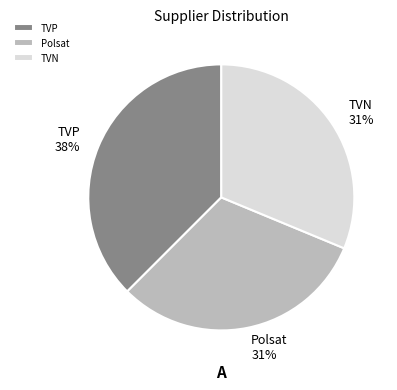

Is it true that TVP is 38% of the pie?

True